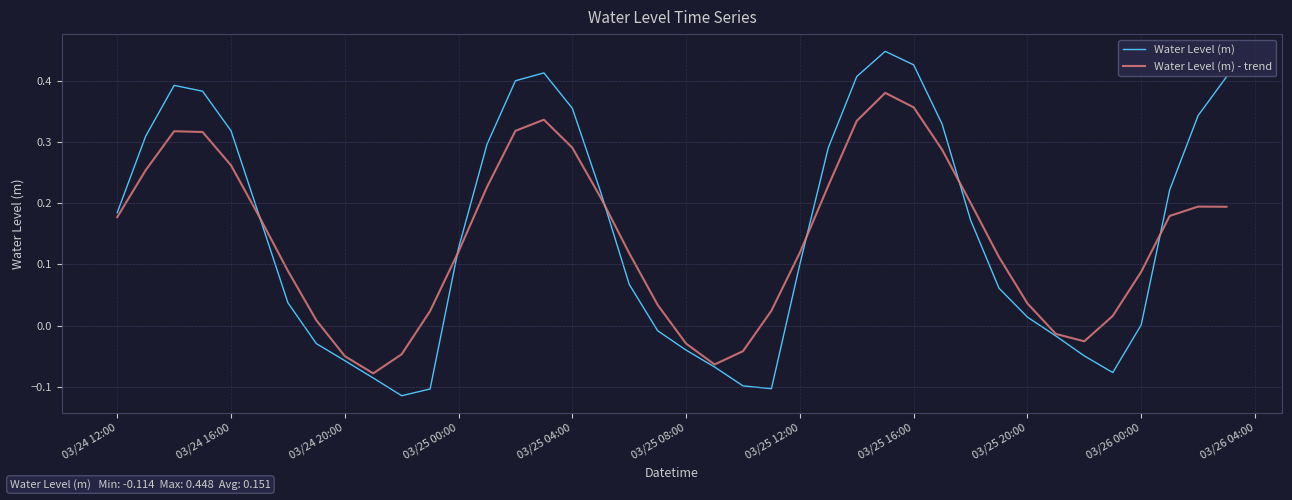

Which series has the widest spread of values?

Water Level (m)